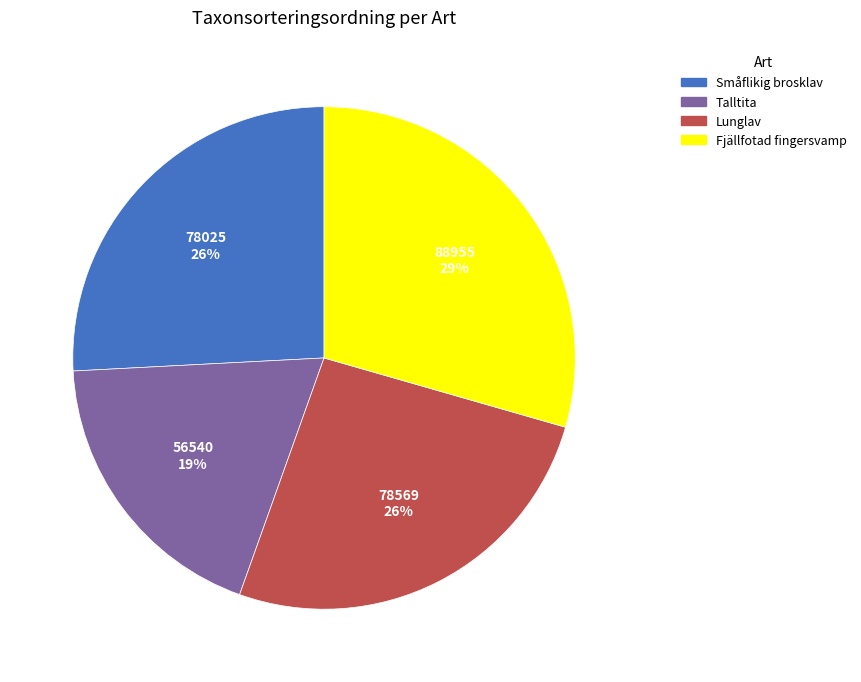

Approximately how many times larger is the value at Lunglav compared to Fjällfotad fingersvamp?

0.9